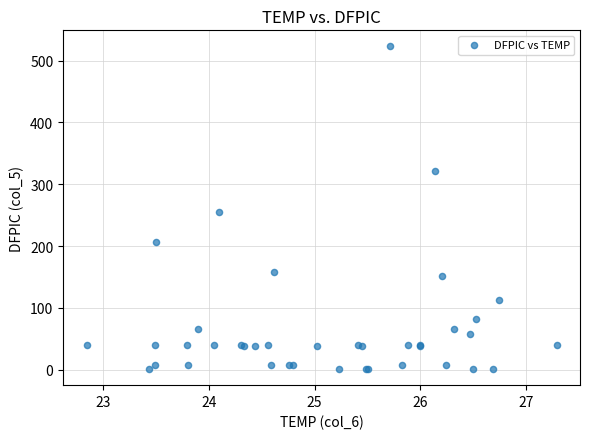

What Y value in the scatter plot is closest to 262?

255.2